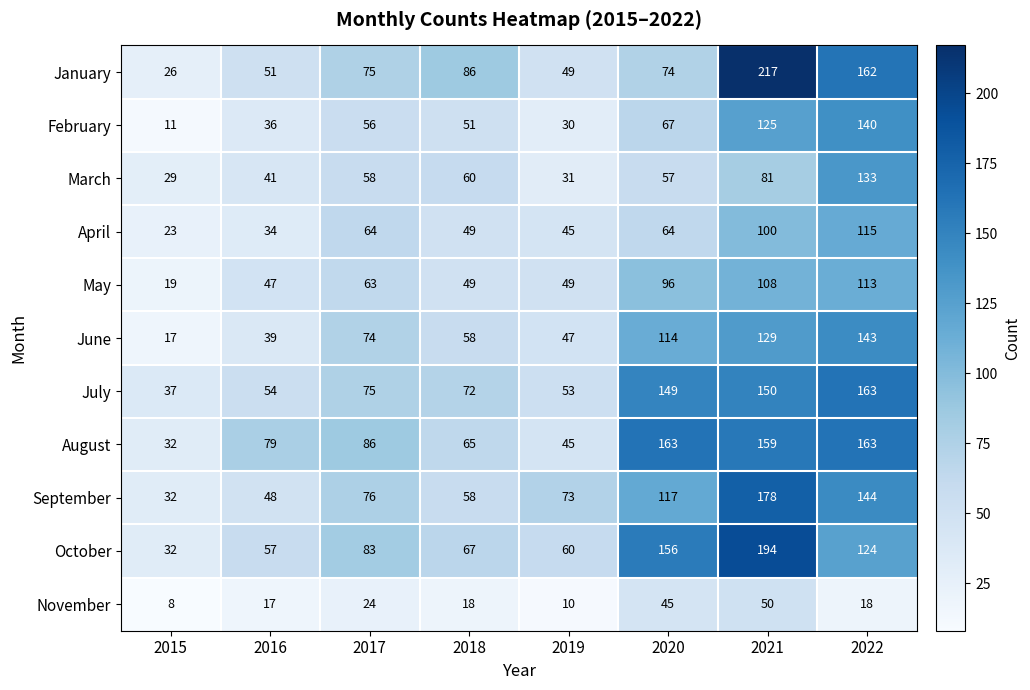

What is the minimum value for October?

32